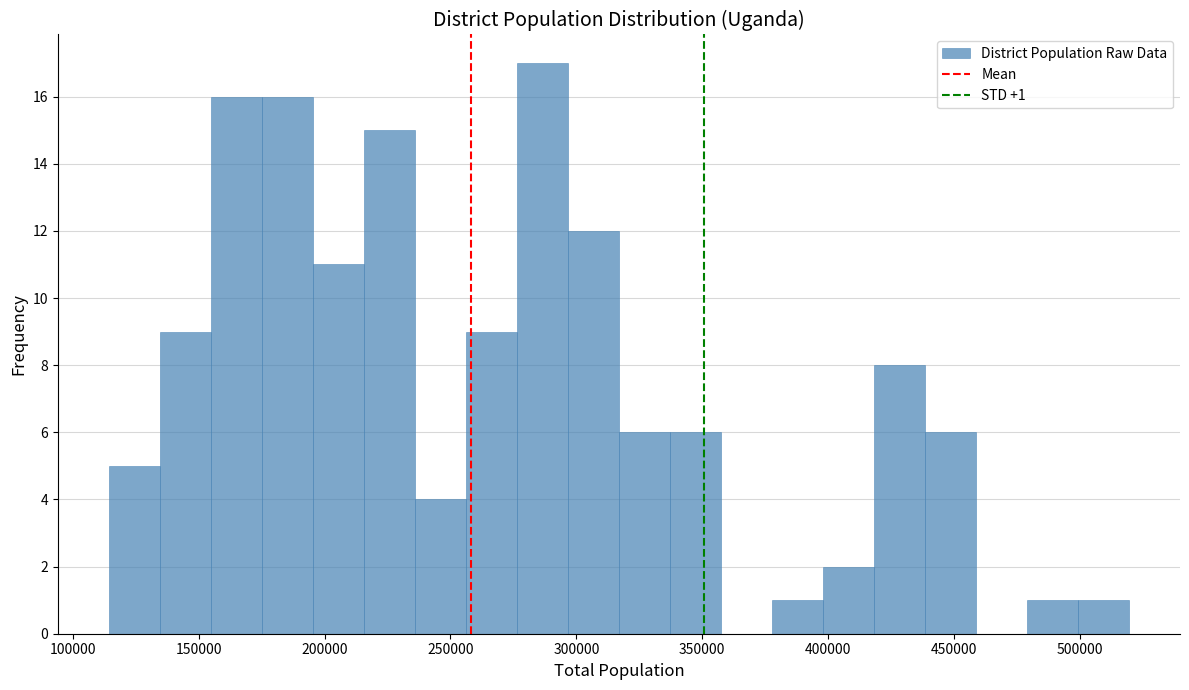

Which range on the x-axis has the tallest bar?

275000 to 295000